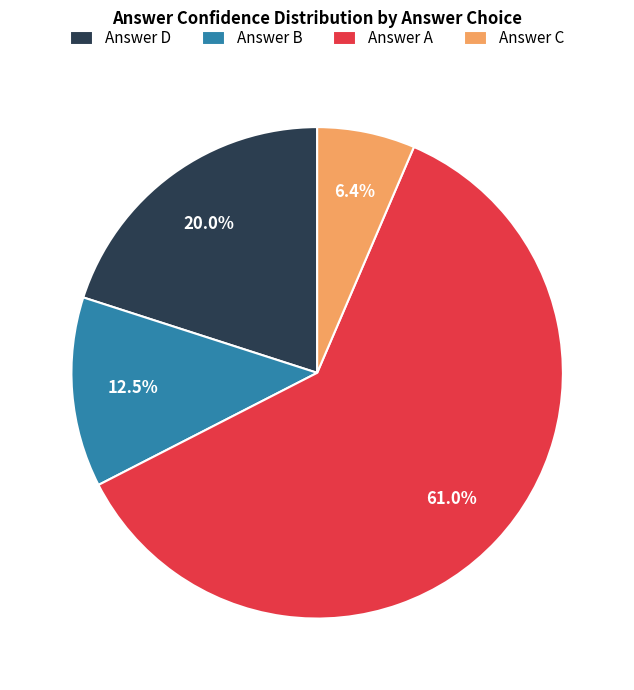

Is there any slice that represents more than half of the pie?

Yes